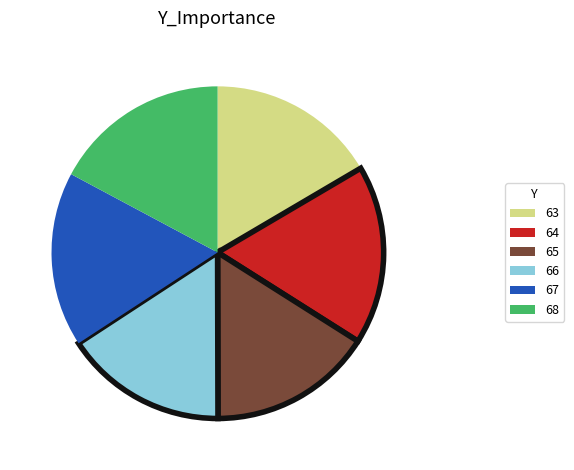

Is it true that 66 is 6% of the pie?

False